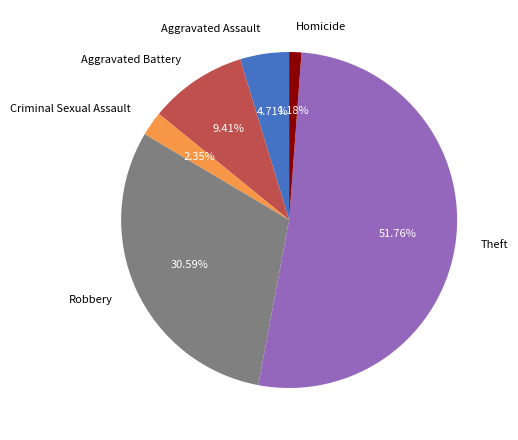

To the nearest percent, what percentage of the pie is Robbery?

31%